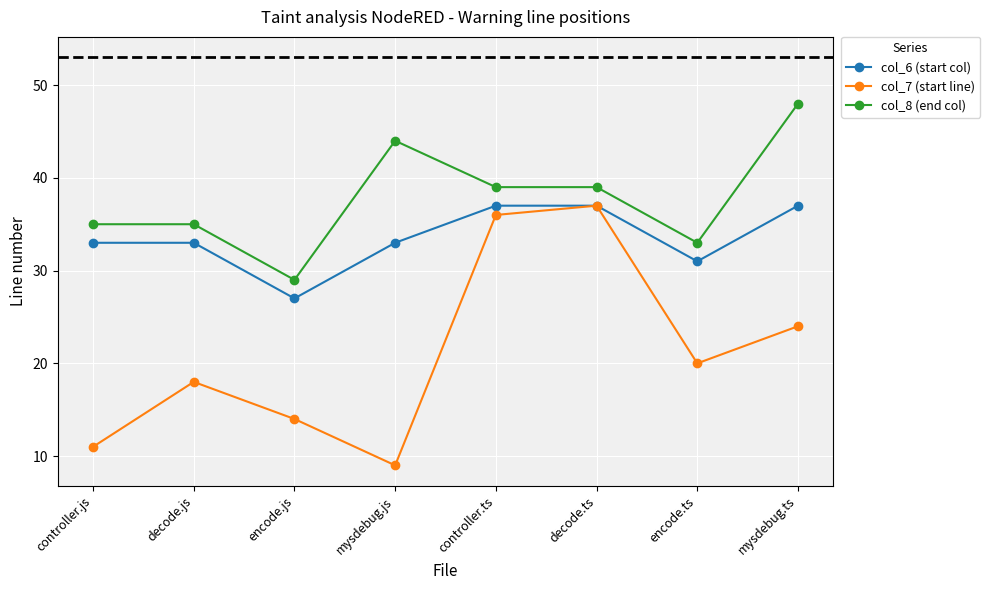

Which series has the widest spread of values?

col_7 (start line)